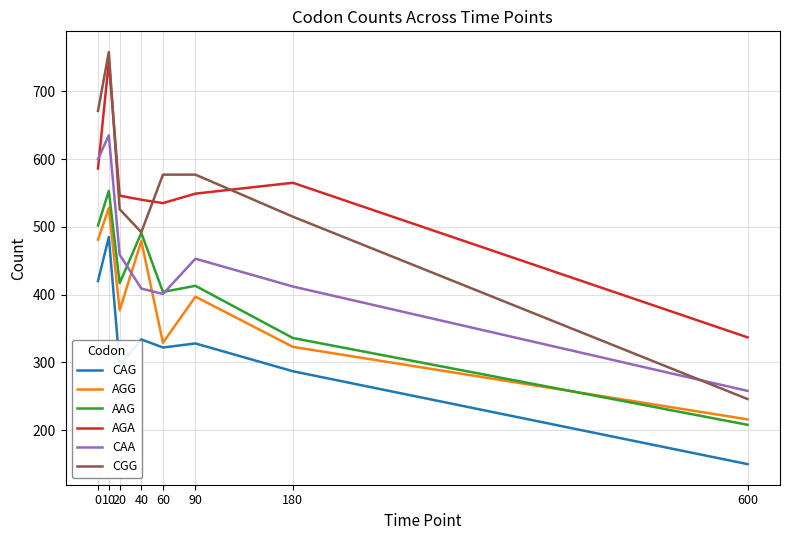

What is the greatest value displayed?

758